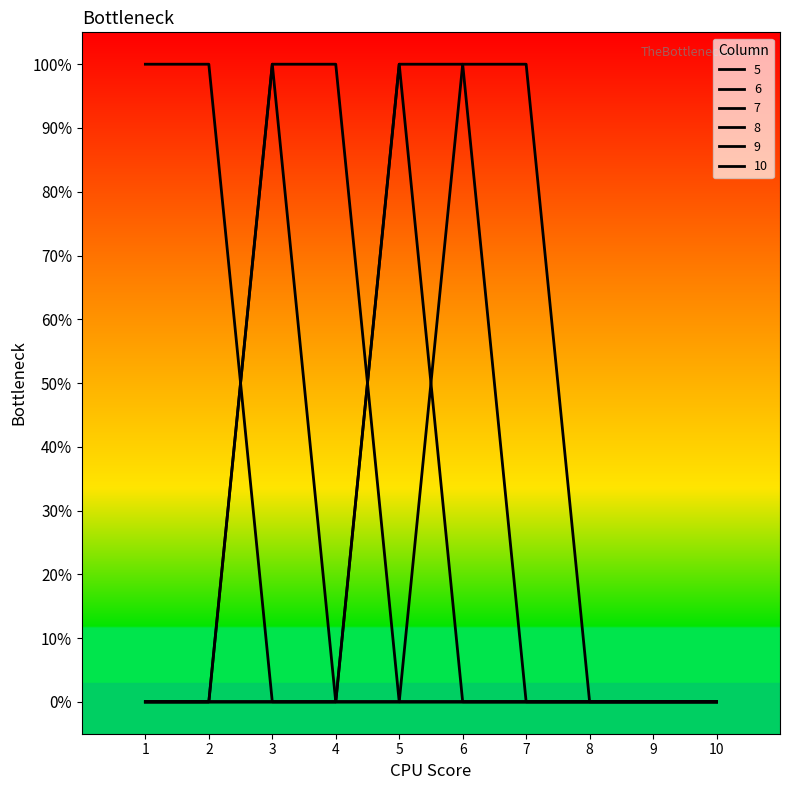

Does the chart have visible grid lines?

No